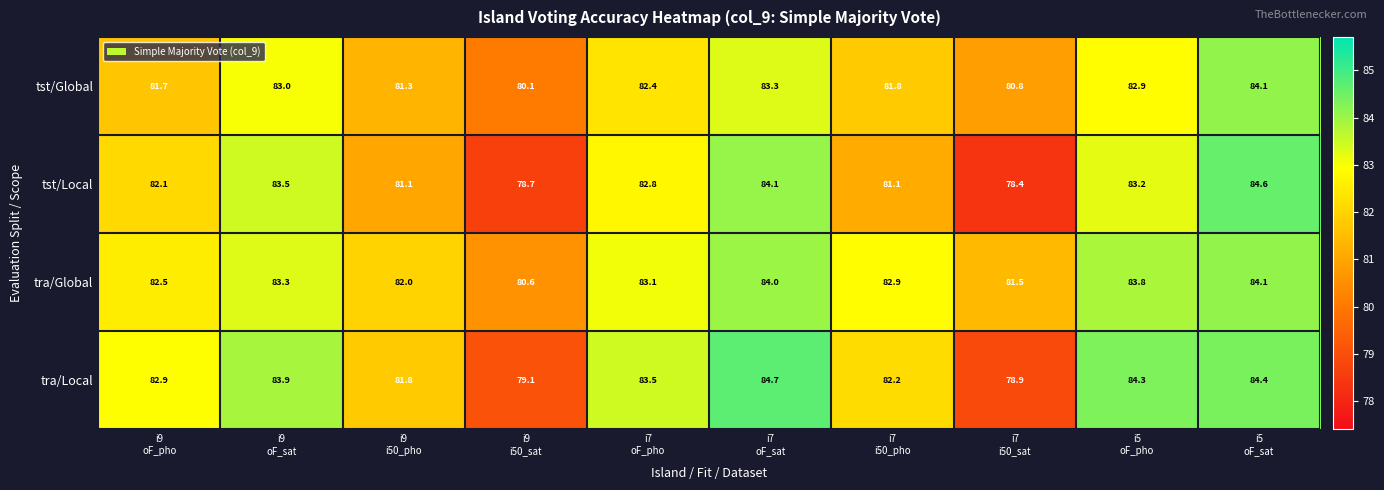

At how many categories does at least one series exceed 84?

3